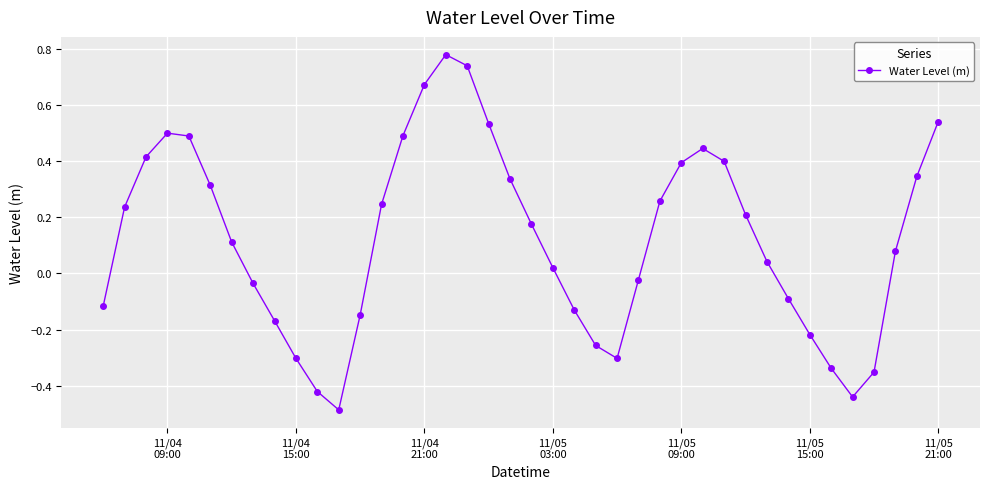

True or false: the data has more than 2 interior local peaks.

True